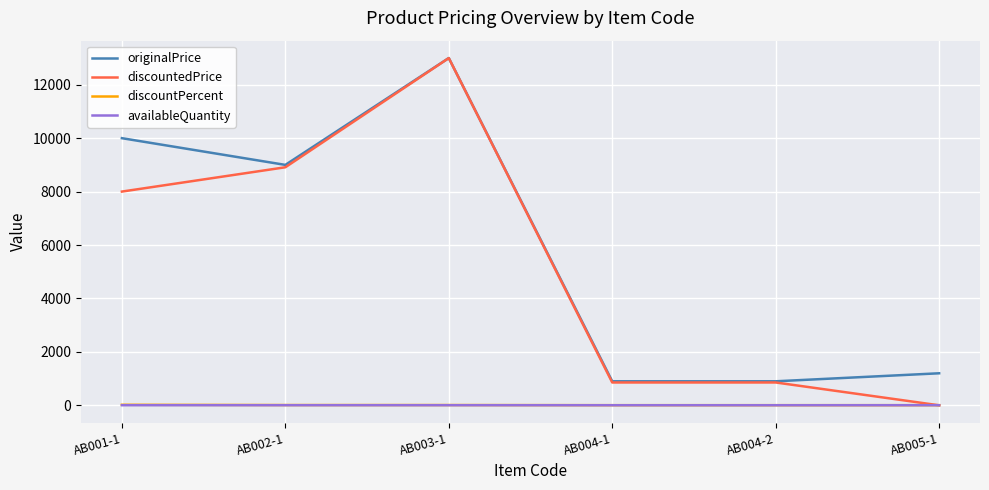

Is it true that originalPrice equals 899 at AB004-1?

True